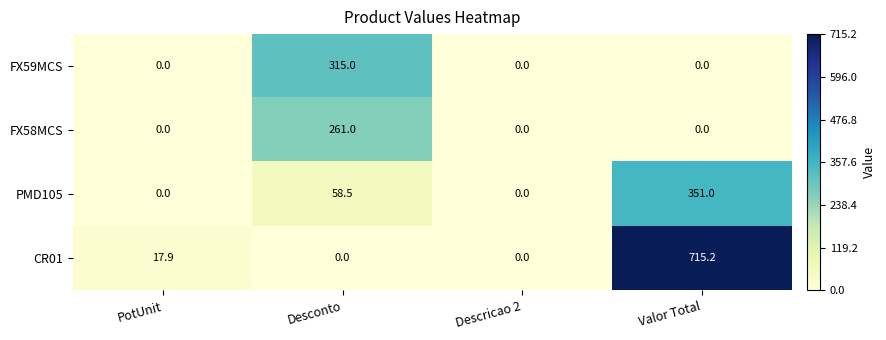

Rank the series by their maximum value, from highest to lowest.

CR01, PMD105, FX59MCS, FX58MCS